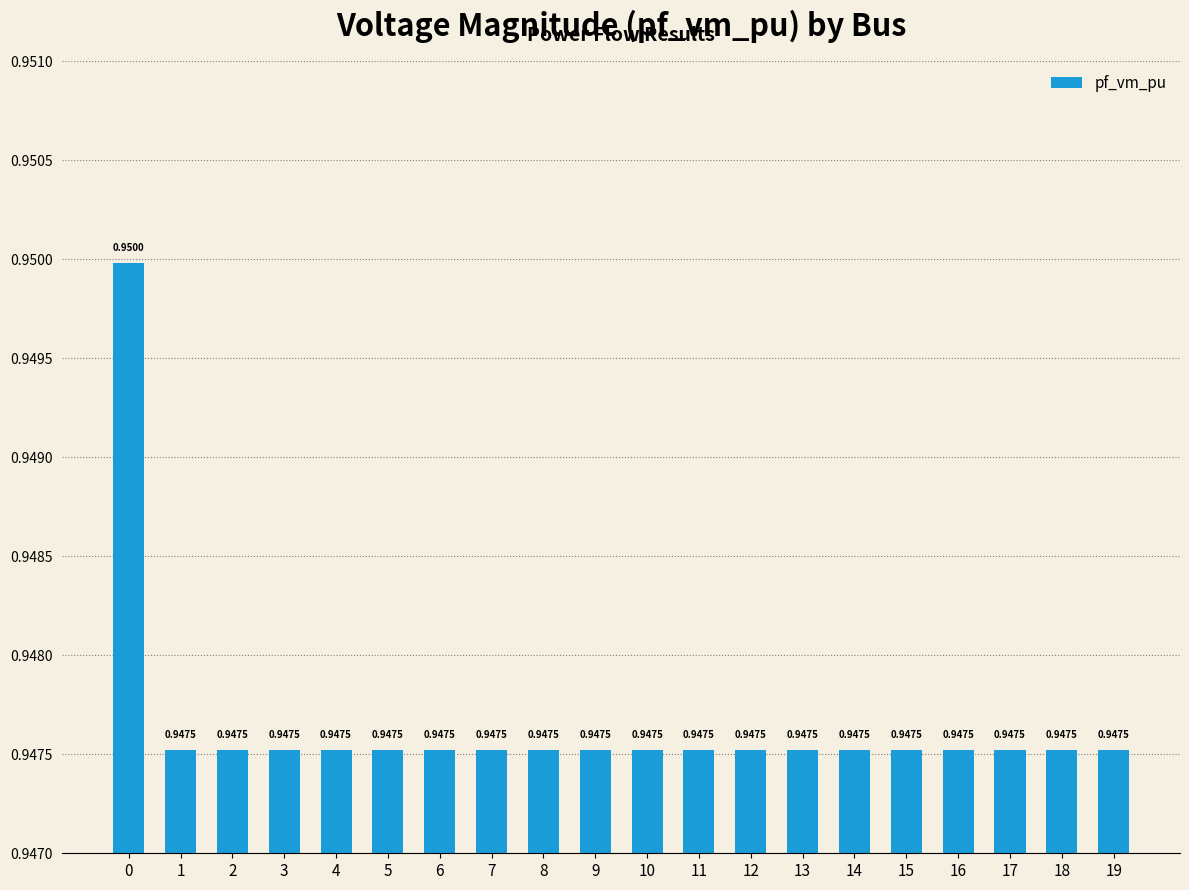

What is the sum of all values?

19.0